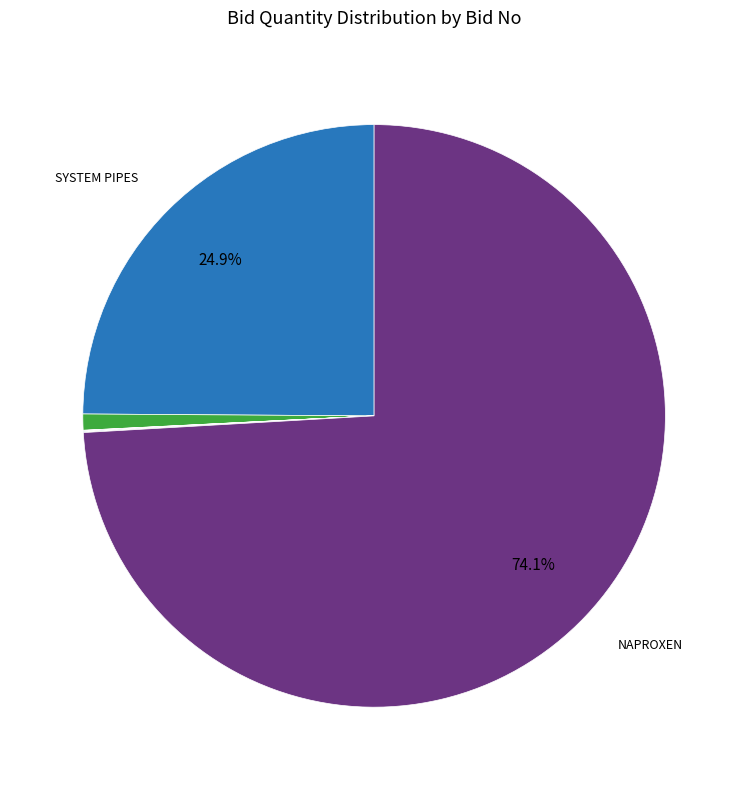

How many slices are in this pie chart?

10